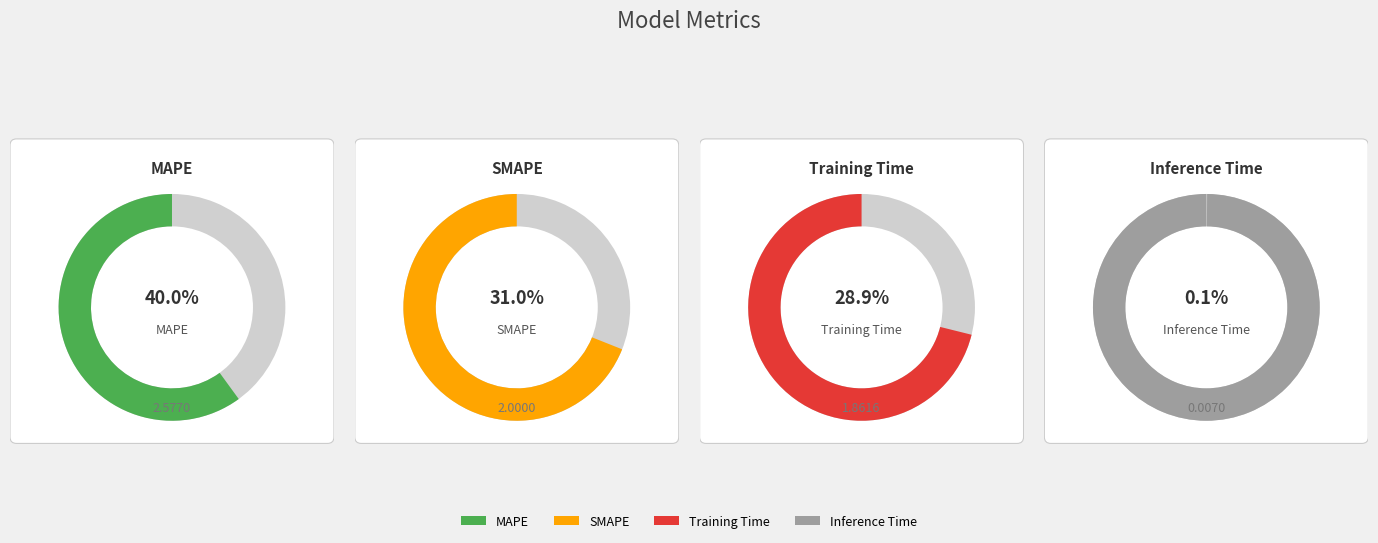

What percentage is the MAPE slice, to the nearest percent?

40%